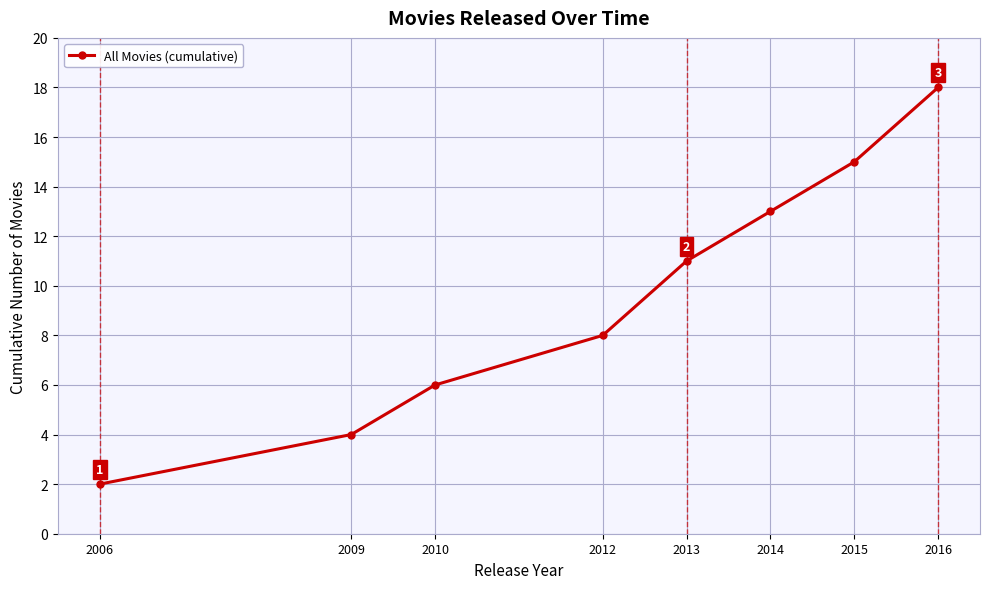

At which category does the chart reach its minimum across all series?

2006